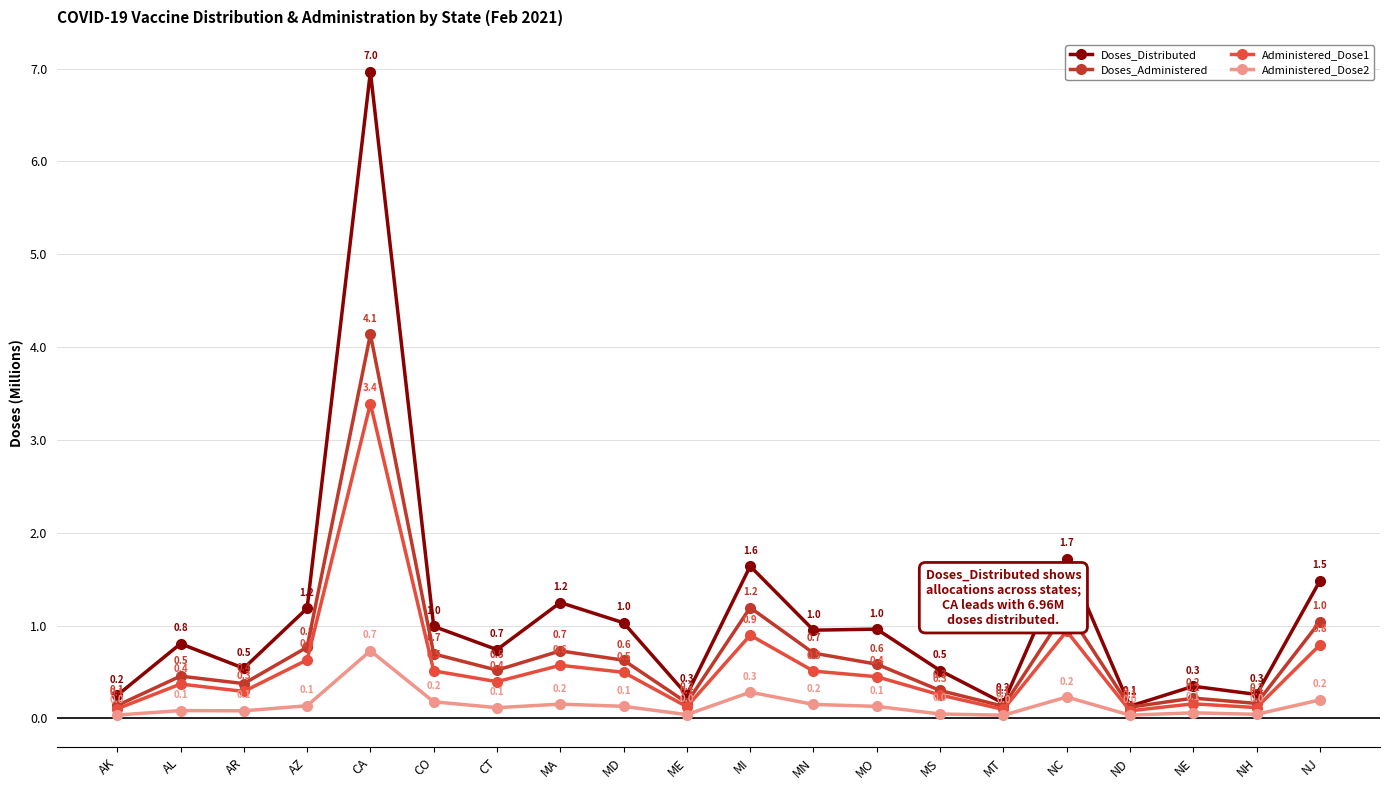

Which series has the largest total across all categories?

Doses_Distributed